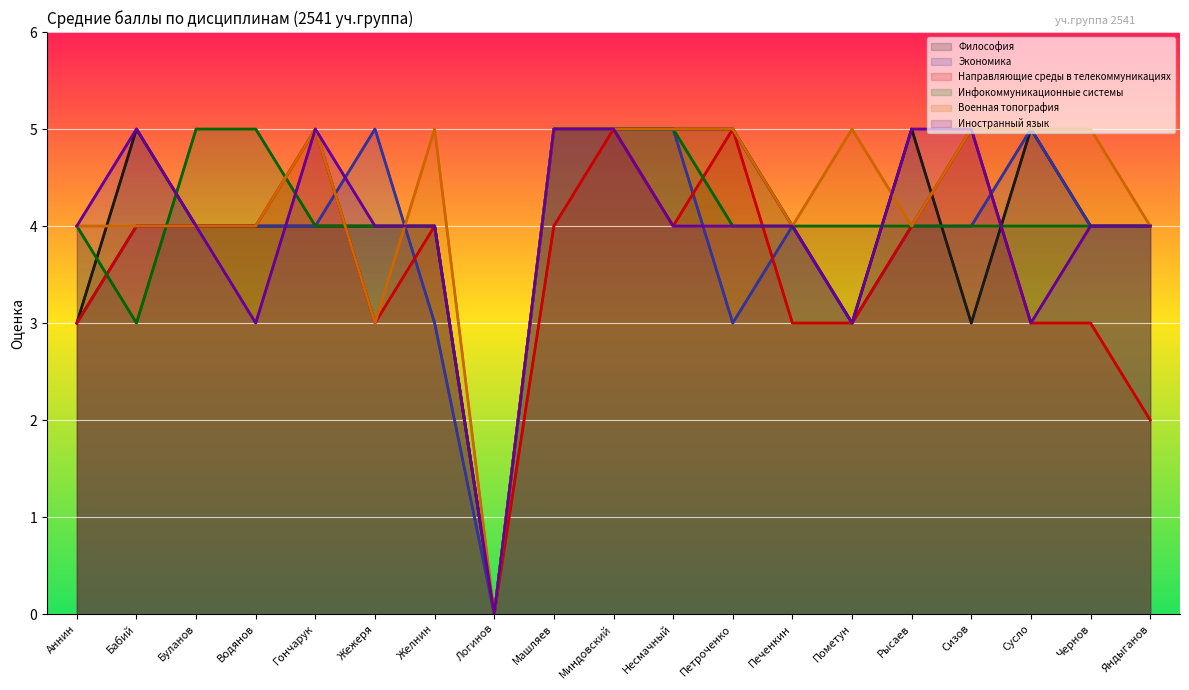

Reading left to right, extract all data points from this chart.

Философия: 3	5	4	4	4	4	4	0	5	5	5	5	4	3	5	3	5	4	4
Экономика: 3	4	4	4	4	5	3	0	5	5	5	3	4	3	4	4	5	4	4
Направляющие среды в телекоммуникациях: 3	4	4	4	5	3	4	0	4	5	4	5	3	3	4	5	3	3	2
Инфокоммуникационные системы: 4	3	5	5	4	4	4	0	5	5	5	4	4	4	4	4	4	4	4
Военная топография: 4	4	4	4	5	3	5	0	5	5	5	5	4	5	4	5	5	5	4
Иностранный язык: 4	5	4	3	5	4	4	0	5	5	4	4	4	3	5	5	3	4	4